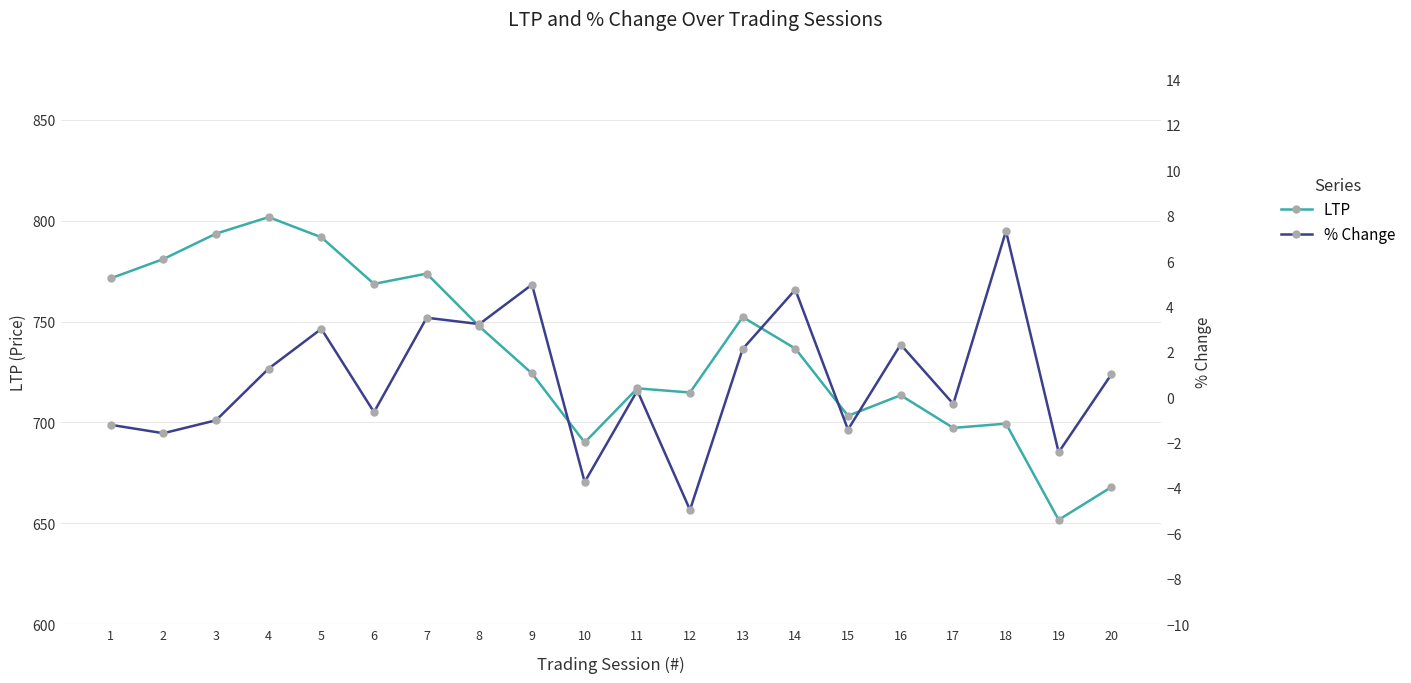

Reading left to right, transcribe all the data shown in this chart.

LTP: 771.4	781.0	793.6	801.8	791.8	768.6	773.8	747.6	724.2	690.0	716.9	714.8	752.2	736.6	703.2	713.4	697.2	699.4	651.7	667.9
% Change: -1.2	-1.6	-1.0	1.3	3.0	-0.7	3.5	3.2	5.0	-3.7	0.3	-5.0	2.1	4.7	-1.4	2.3	-0.3	7.3	-2.4	1.0